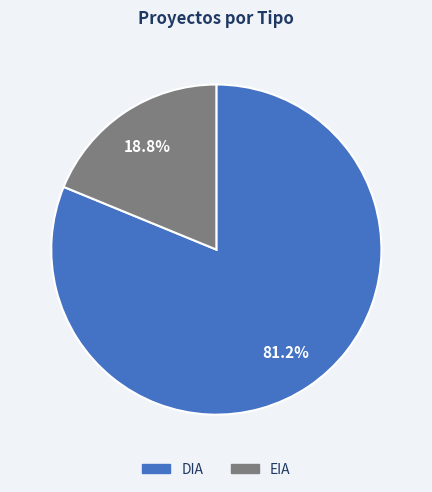

Rank the categories by value from highest to lowest.

DIA, EIA